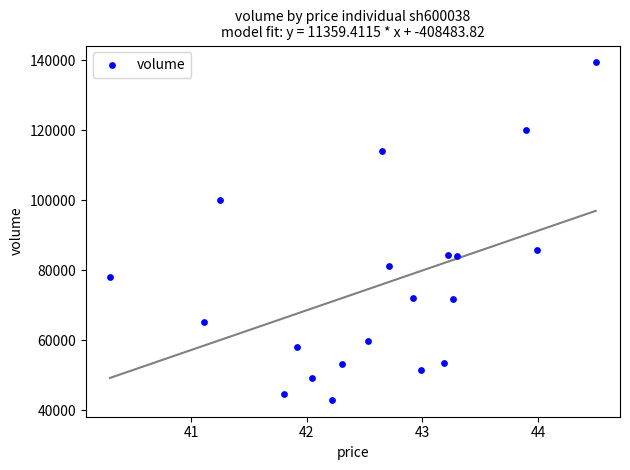

What Y value in the scatter plot is closest to 91219?

85903